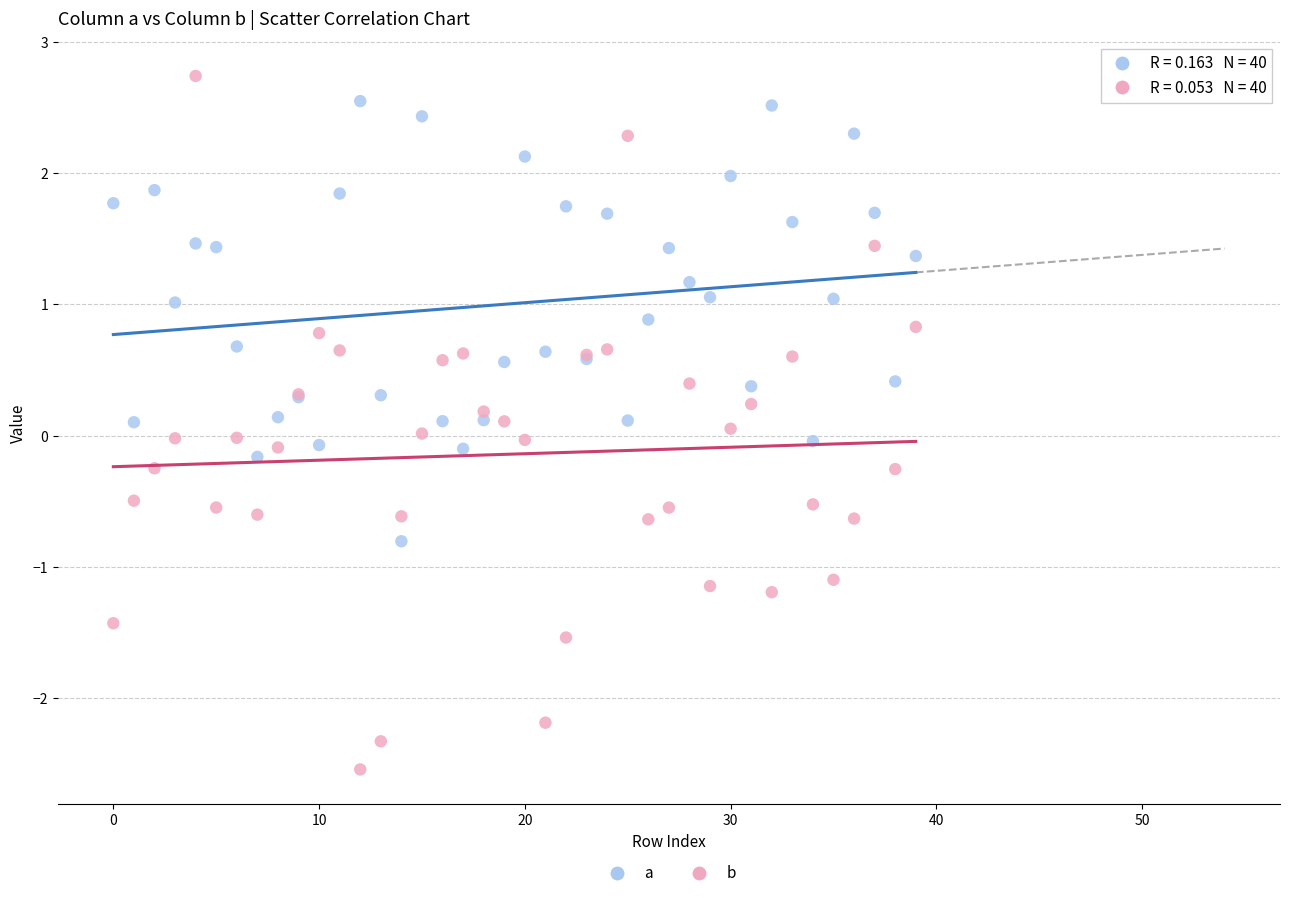

Which series reaches the minimum Y coordinate?

b